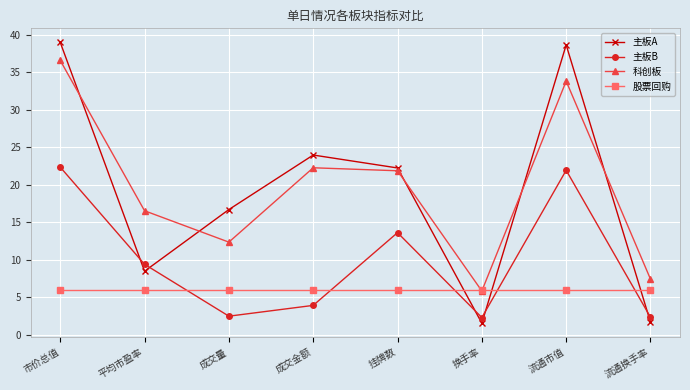

True or false: 主板B and 科创板 cross at least once.

False